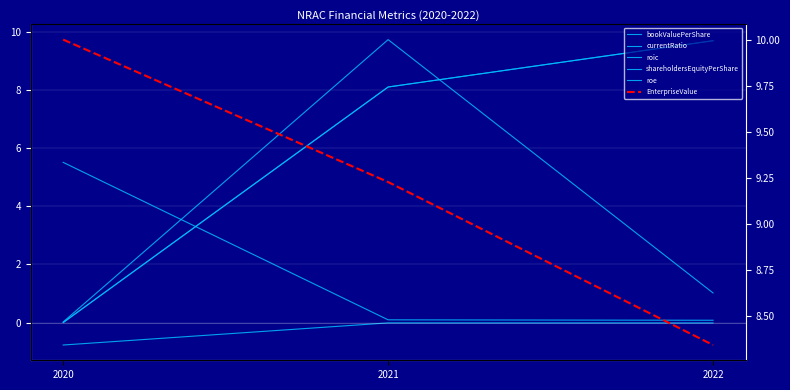

List the series in order of their peak value, highest first.

EnterpriseValue, currentRatio, bookValuePerShare, shareholdersEquityPerShare, roe, roic